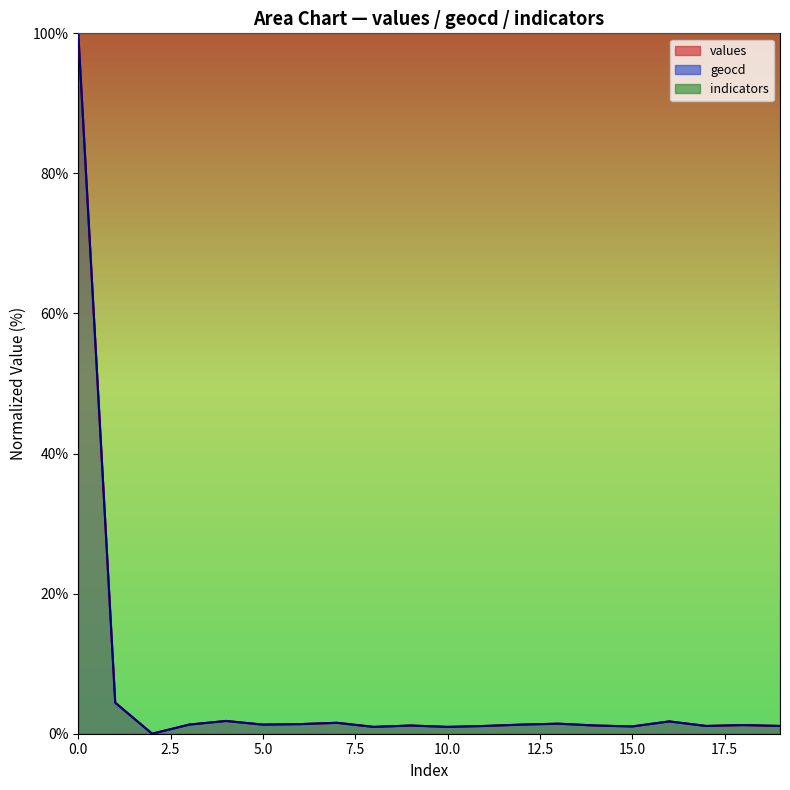

What is the approximate value of geocd at 6?

1.4